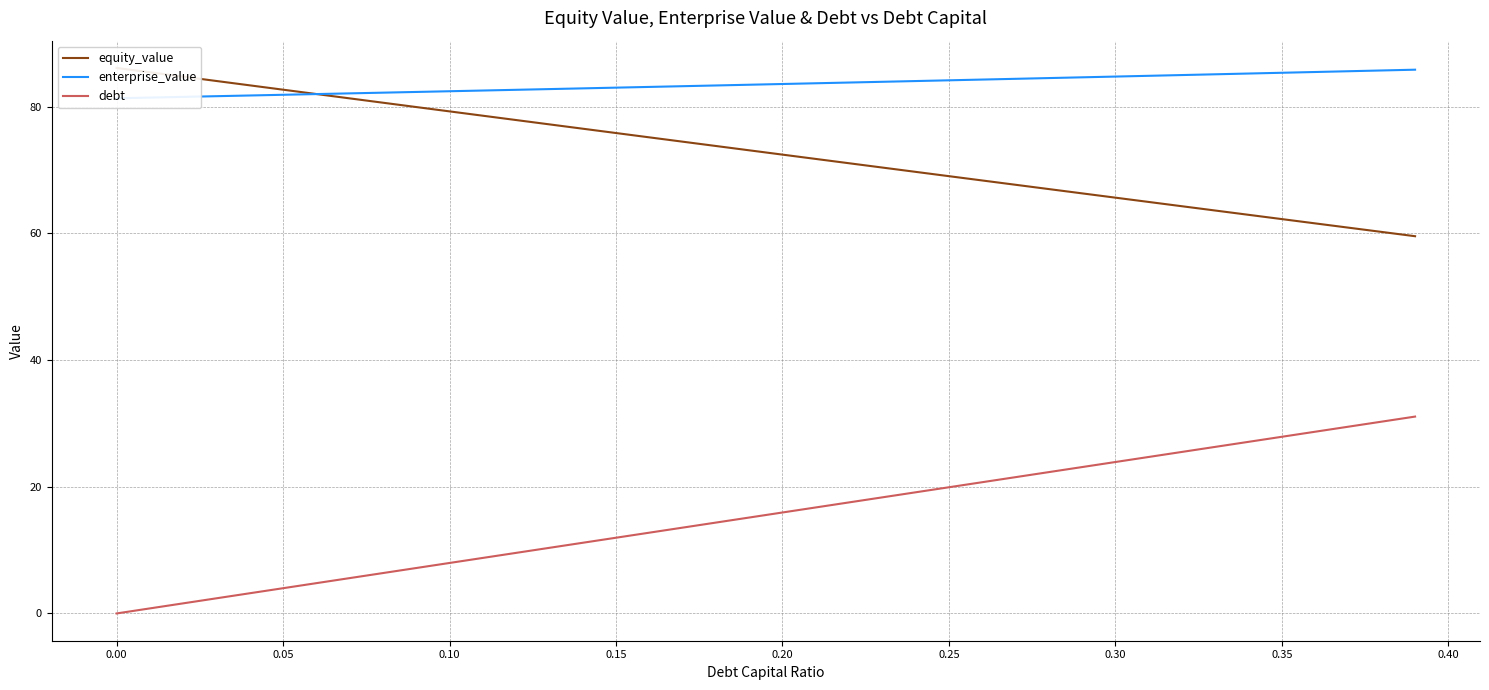

Which series ends up on top after the final intersection of equity_value and enterprise_value?

enterprise_value